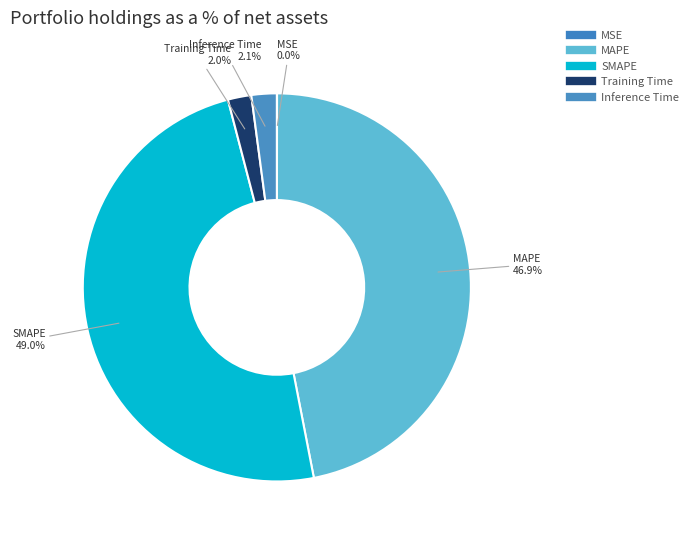

Does Inference Time represent more than half of the total?

No